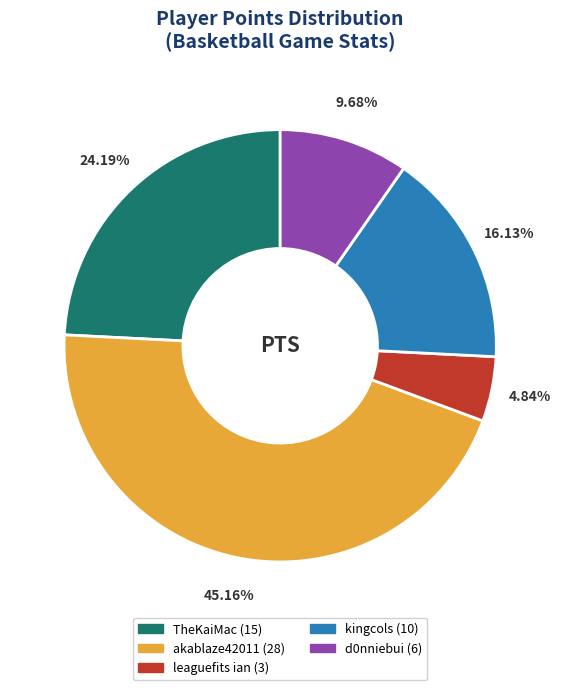

To the nearest percent, what is the difference between the largest and smallest slice percentages?

40%